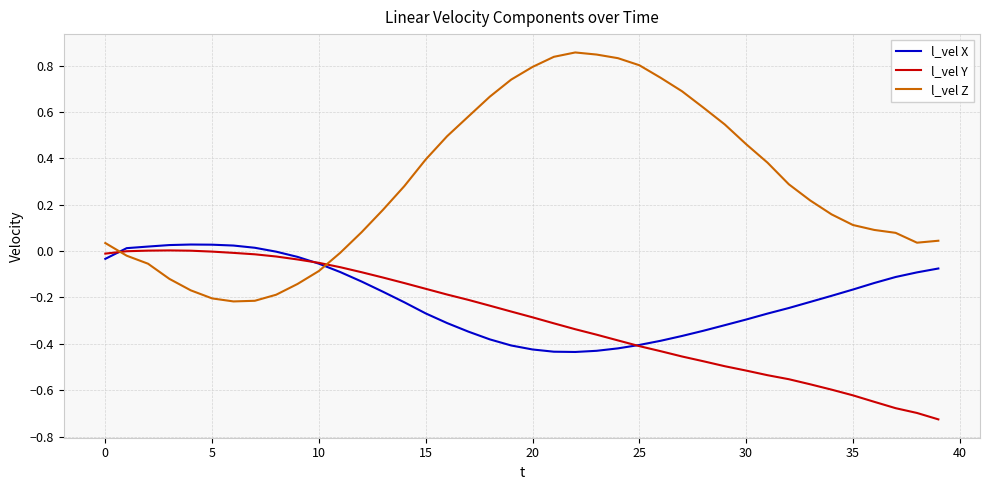

Rank the series by their average value, from lowest to highest.

l_vel Y, l_vel X, l_vel Z